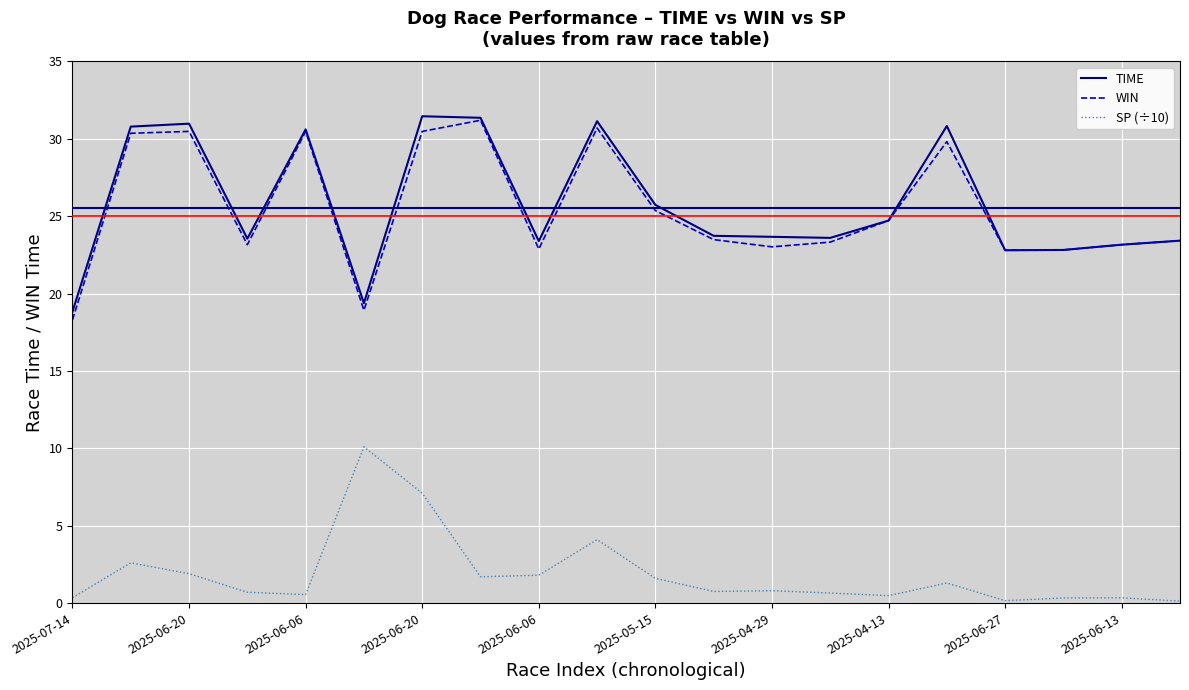

True or false: WIN and SP (÷10) cross at least once.

False